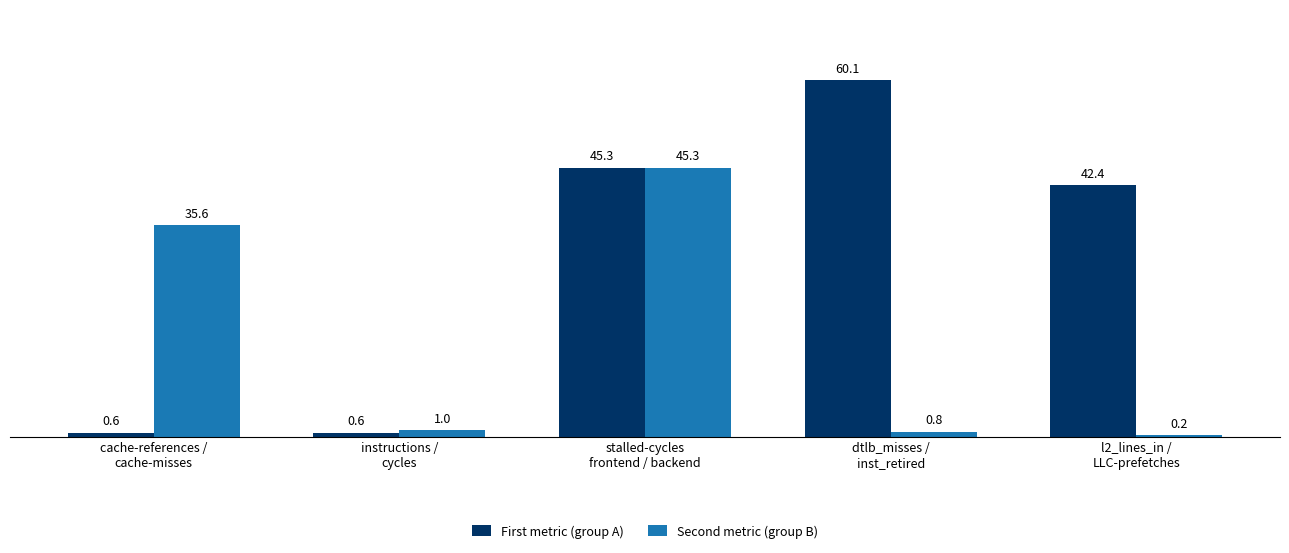

At which category is the sum across all series the highest?

stalled-cycles
frontend / backend